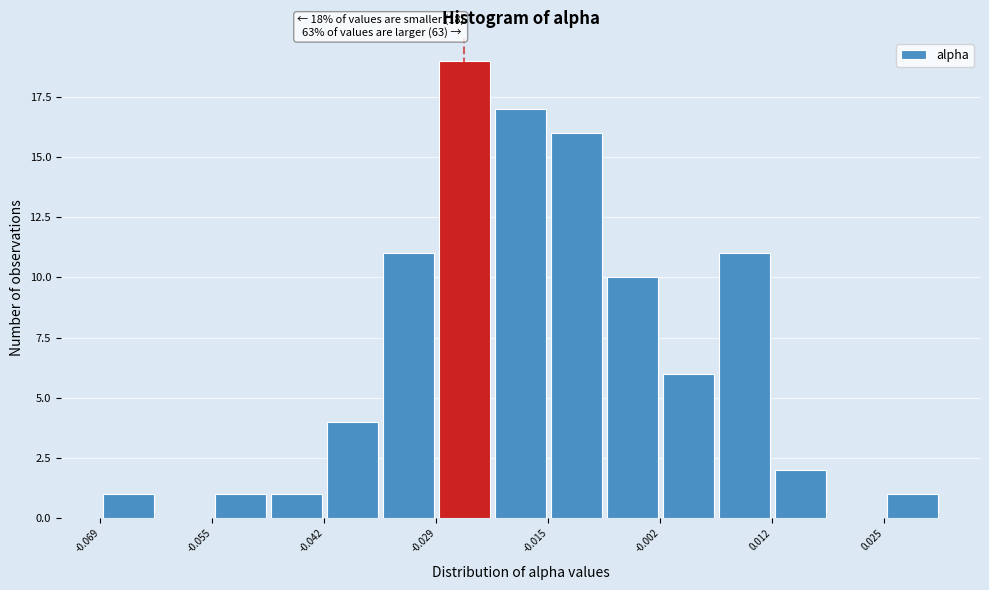

Read against the x-axis, roughly where is the centre of the tallest bar?

-0.026